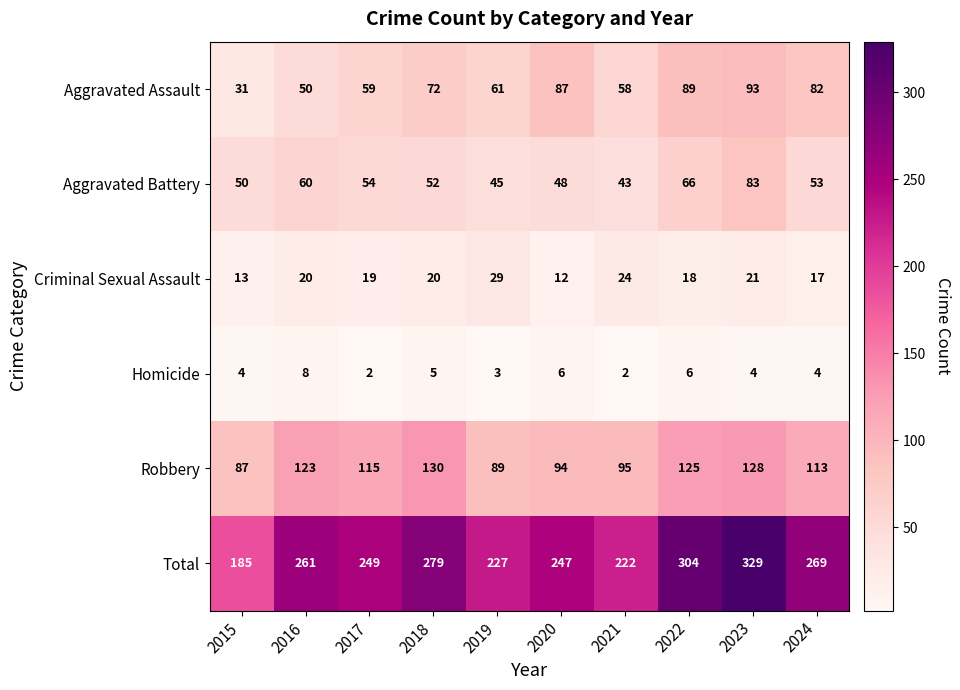

Which label corresponds to the largest value in the chart?

2023